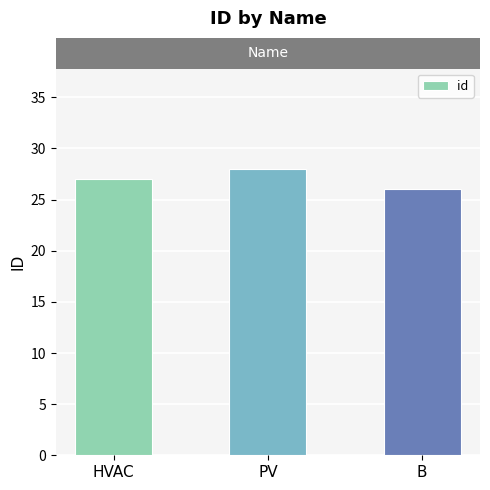

How many bars are there in total?

3